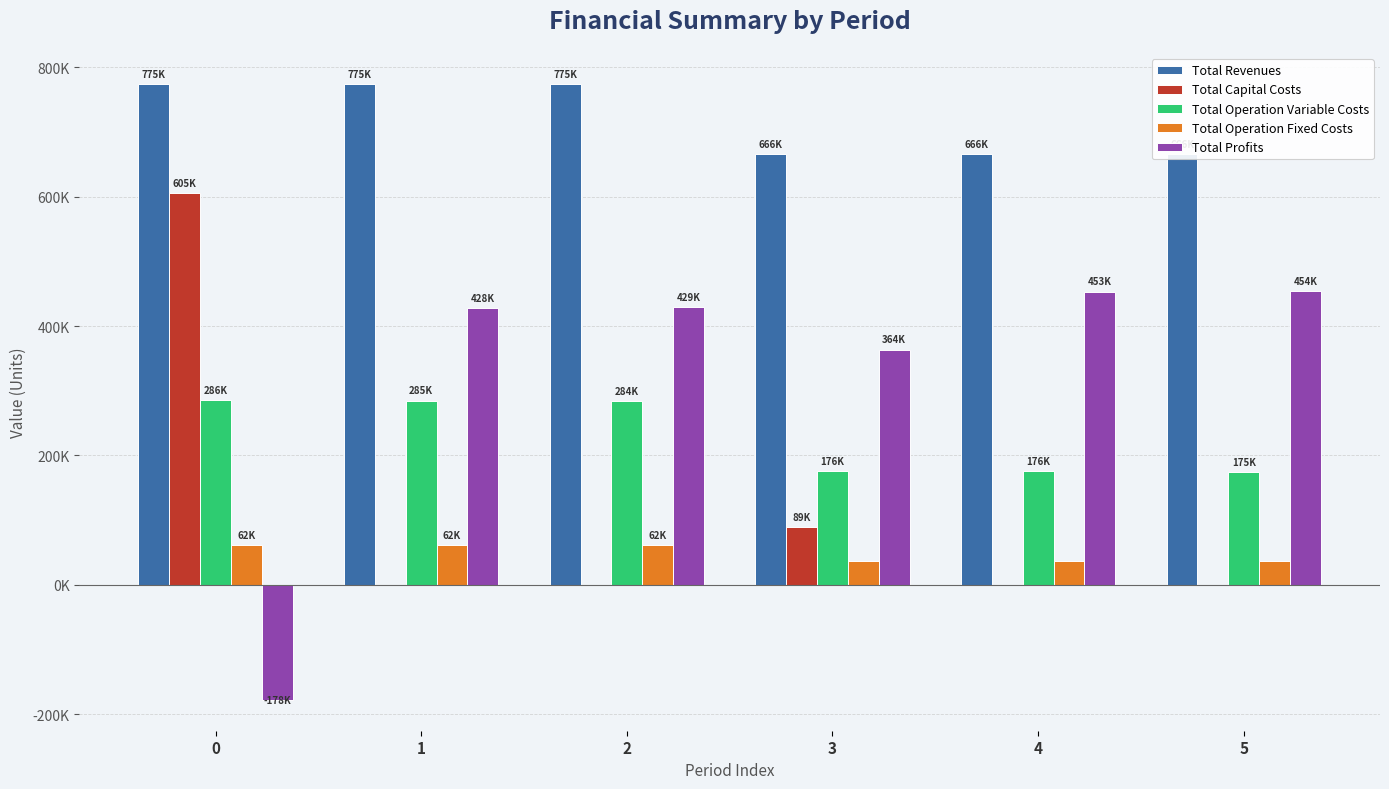

Reading right to left, extract all data points from this chart.

Total Revenues: 5=666107.3	4=666107.3	3=666107.3	2=774640.9	1=774640.9	0=774640.9
Total Capital Costs: 5=0.0	4=0.0	3=88800.0	2=0.0	1=0.0	0=605317.0
Total Operation Variable Costs: 5=174891.2	4=175610.1	3=176328.0	2=284048.3	1=284880.1	0=285710.8
Total Operation Fixed Costs: 5=37209.9	4=37209.9	3=37209.9	2=61505.8	1=61505.8	0=61505.8
Total Profits: 5=454006.3	4=453287.4	3=363769.5	2=429086.7	1=428254.9	0=-177892.7